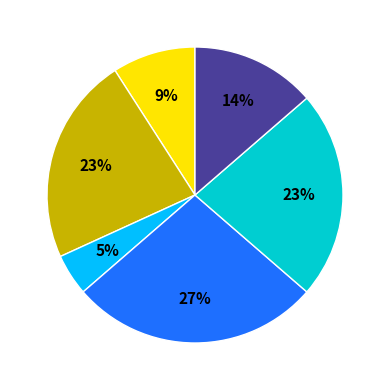

Is there a majority slice in this chart?

No